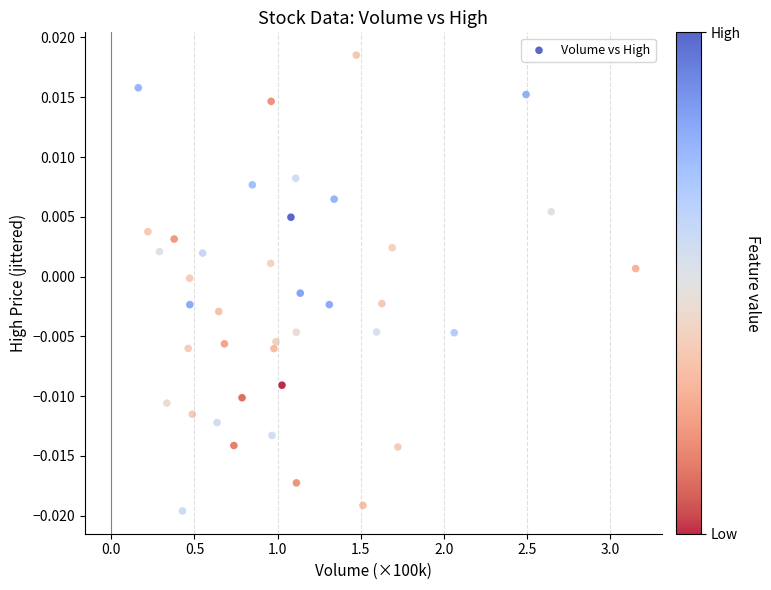

What is the range of X values (max minus min)?

3.0